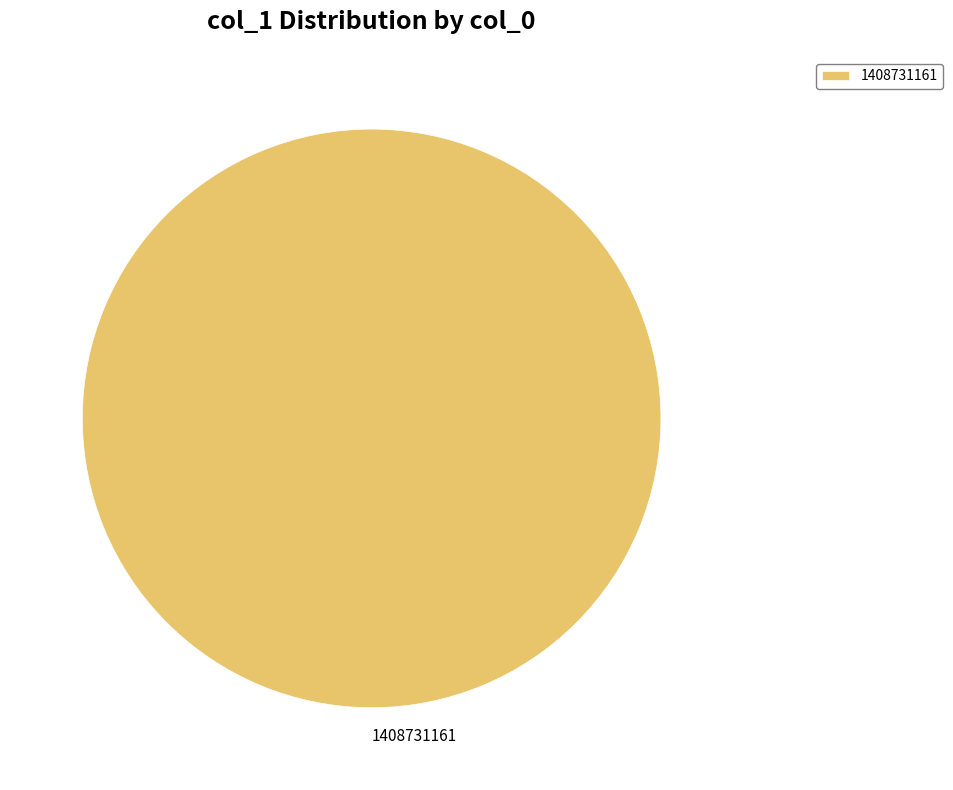

Rank the categories by value from lowest to highest.

1408731161